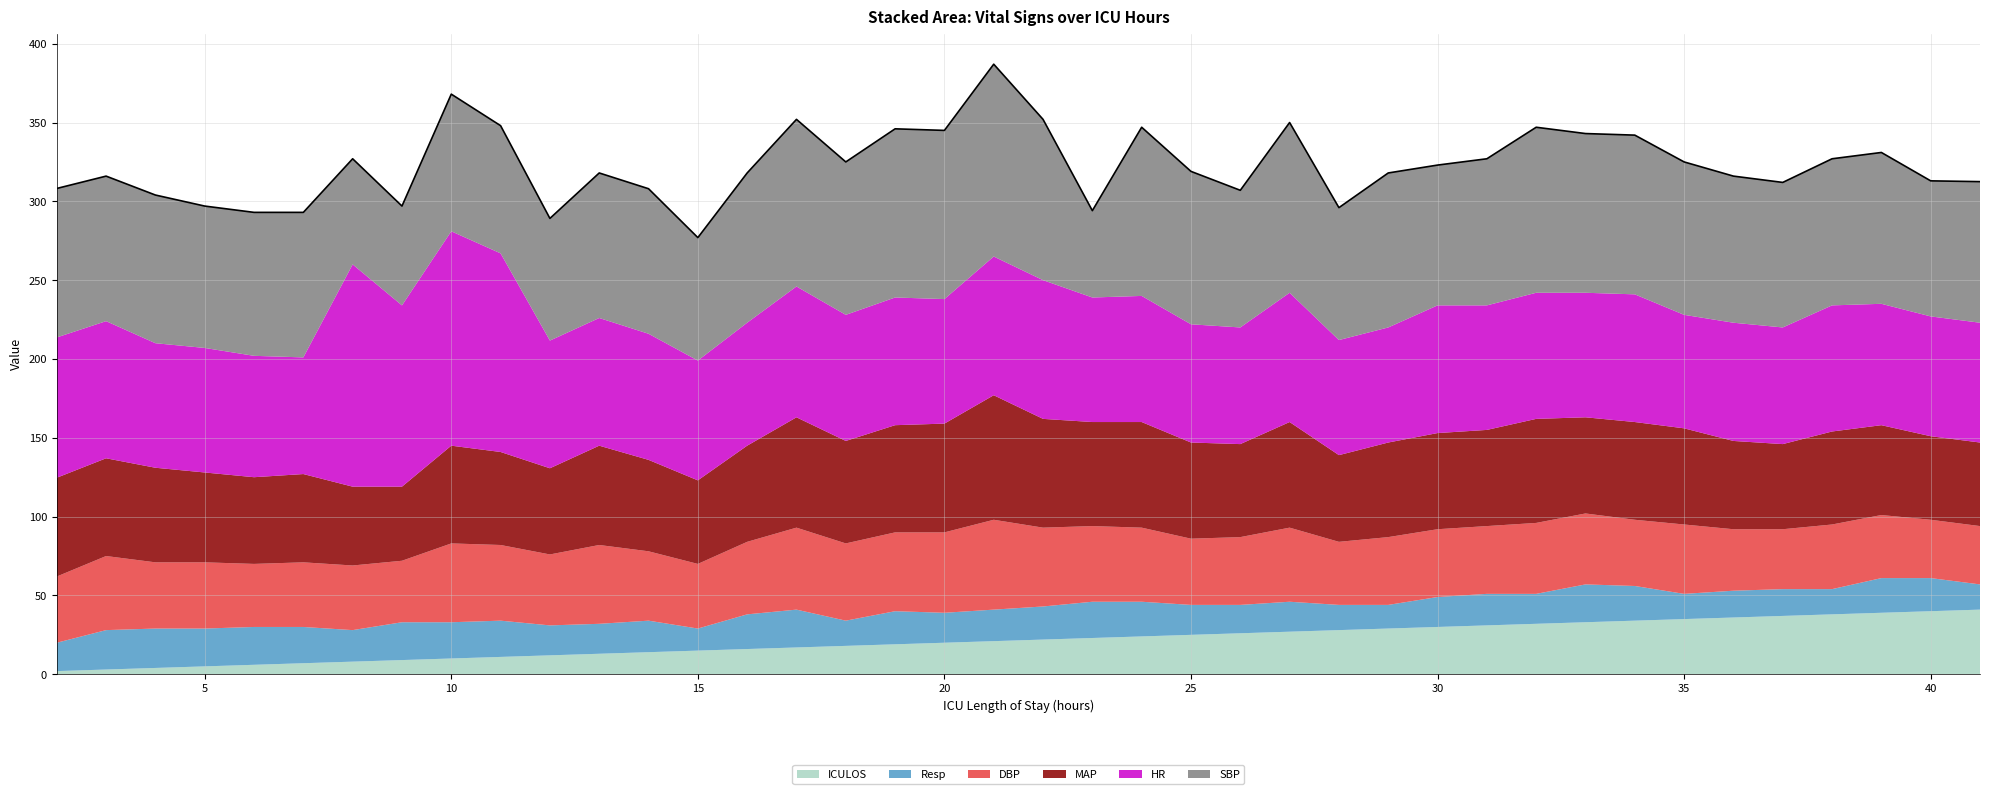

What is the spread (max minus min) of values at 15?

64.0